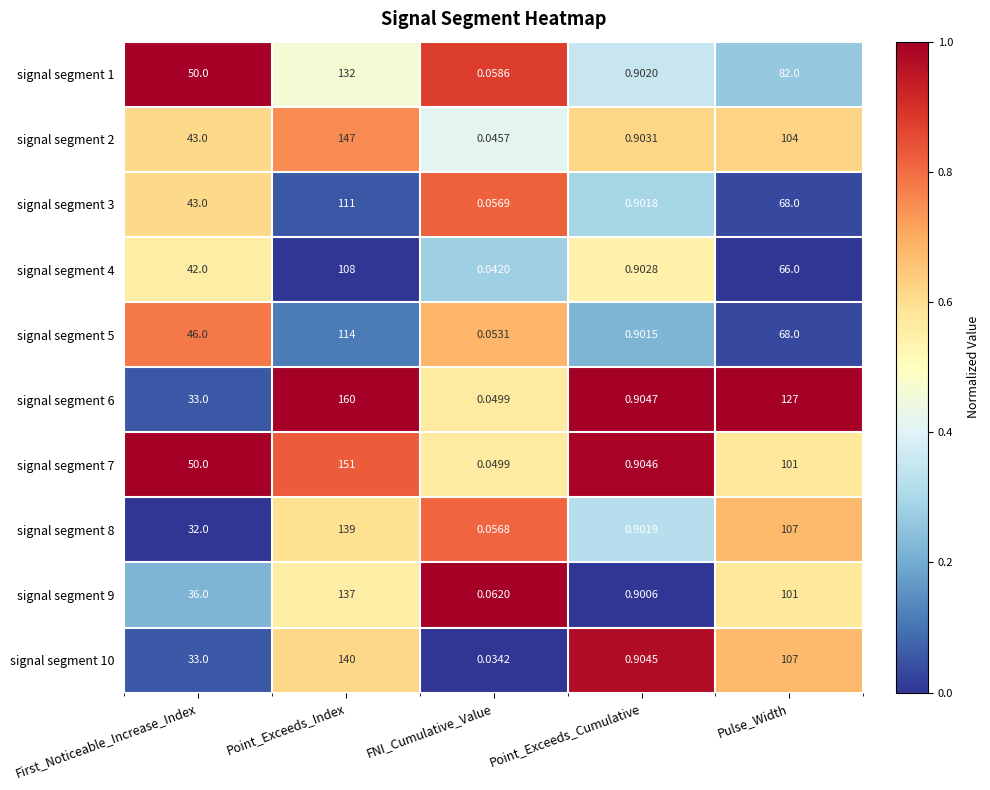

Which label corresponds to the largest value in the chart?

Point_Exceeds_Index